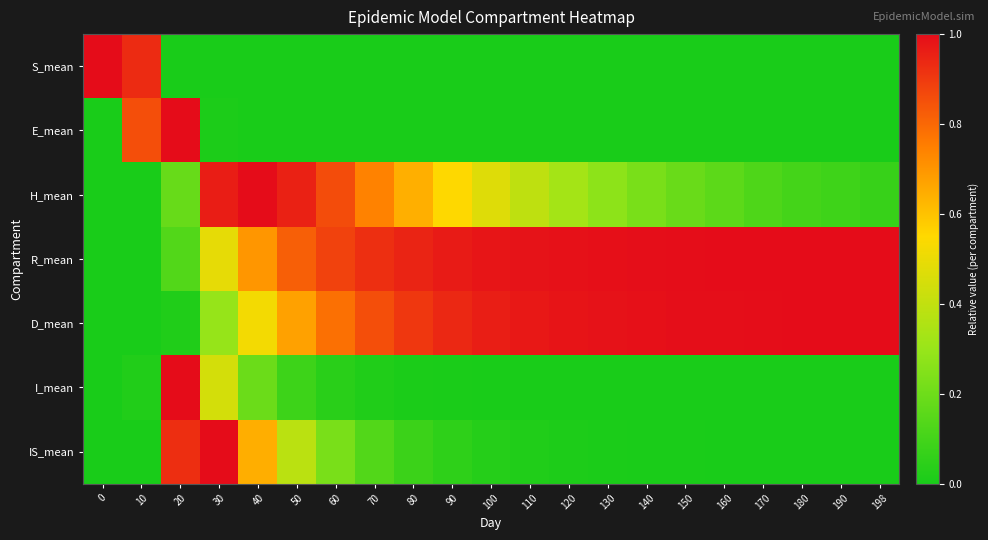

Between 40 and 170, which is larger?

40